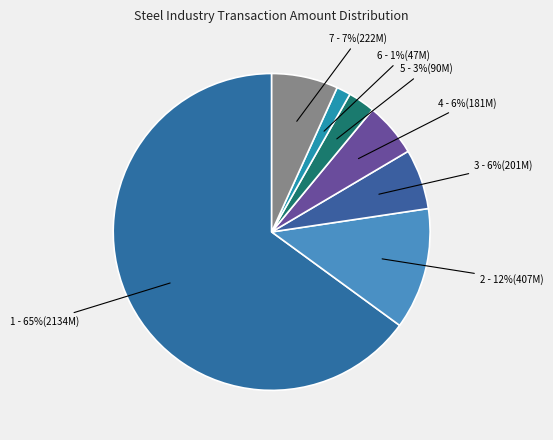

To the nearest percent, what is the difference between the largest and smallest slice percentages?

64%